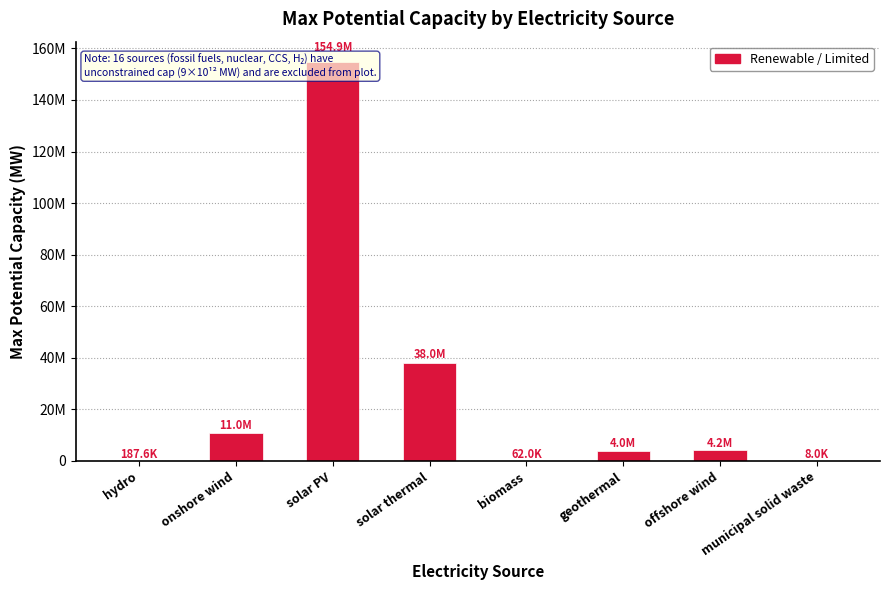

Reading left to right, what are all the values shown in this chart?

hydro=187600.0	onshore wind=11000000.0	solar PV=154864000.0	solar thermal=38000000.0	biomass=62000.0	geothermal=4000000.0	offshore wind=4200000.0	municipal solid waste=8031.2